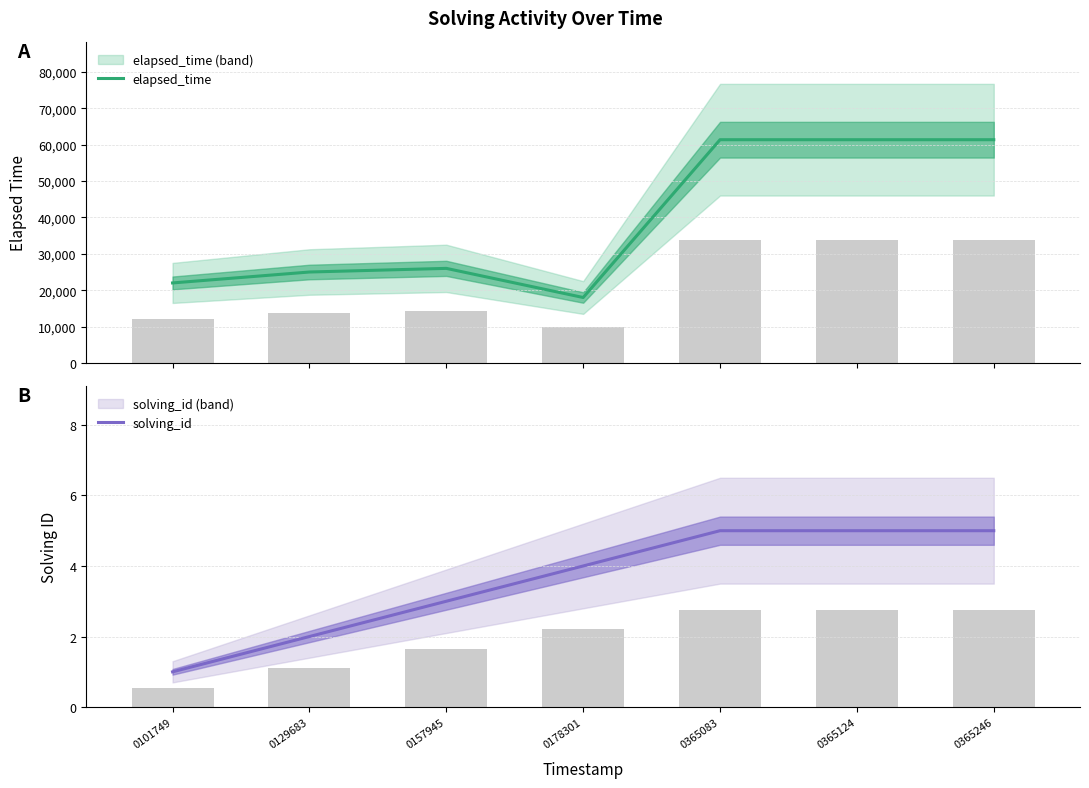

What is the difference between the highest and lowest values at 0101749?

21999